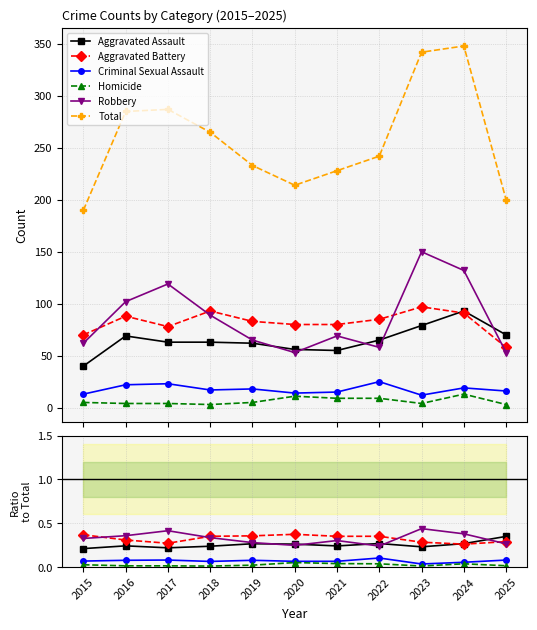

How many times do Robbery and Aggravated Assault cross each other?

5